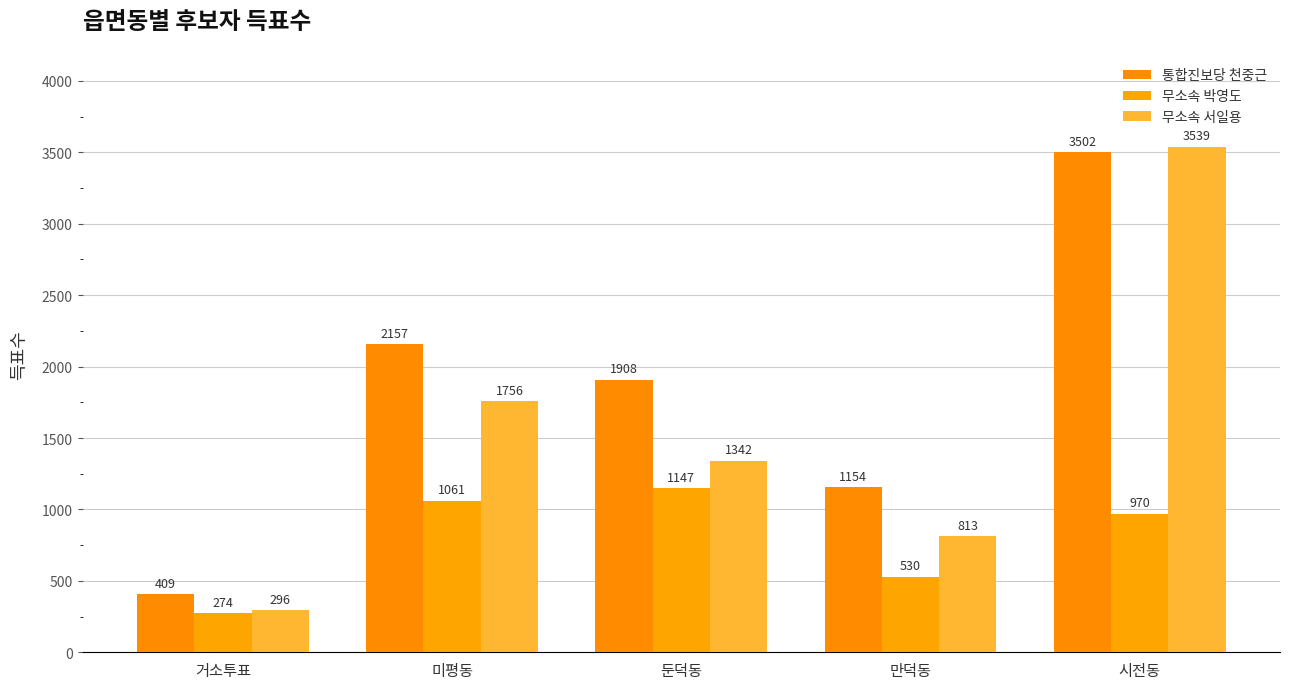

At how many categories does at least one series exceed 1564?

3